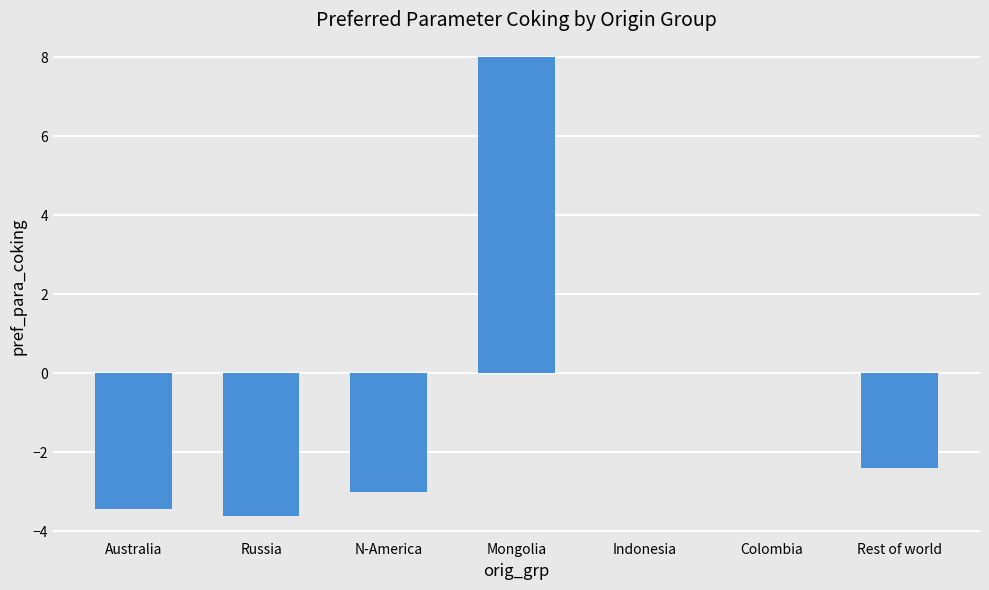

What is the change in value from Russia to N-America?

+0.6